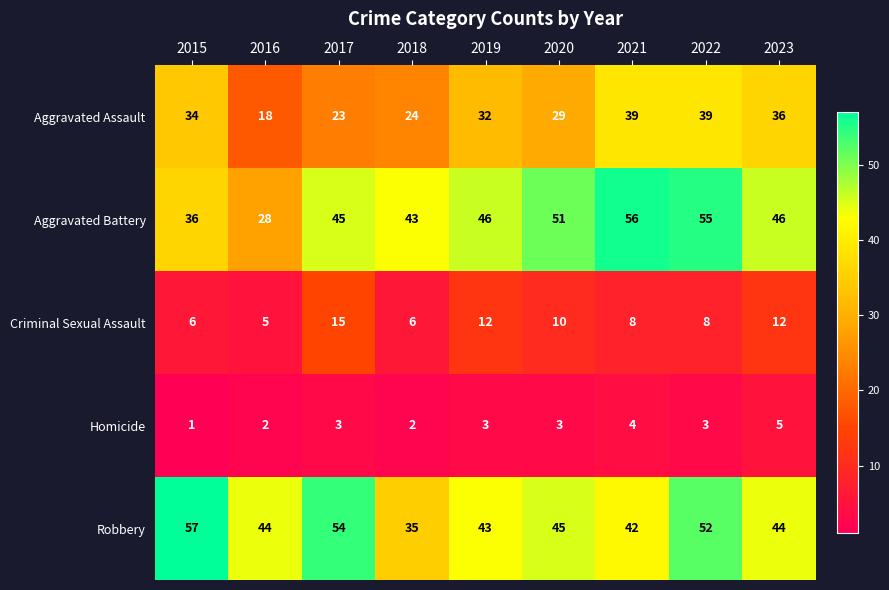

At how many categories does at least one series exceed 53?

4